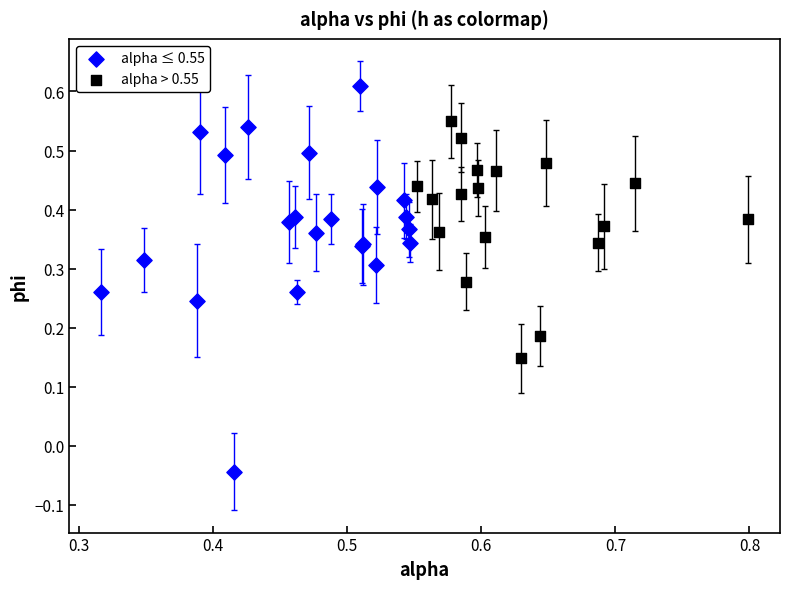

Which series contains the highest Y value?

alpha ≤ 0.55